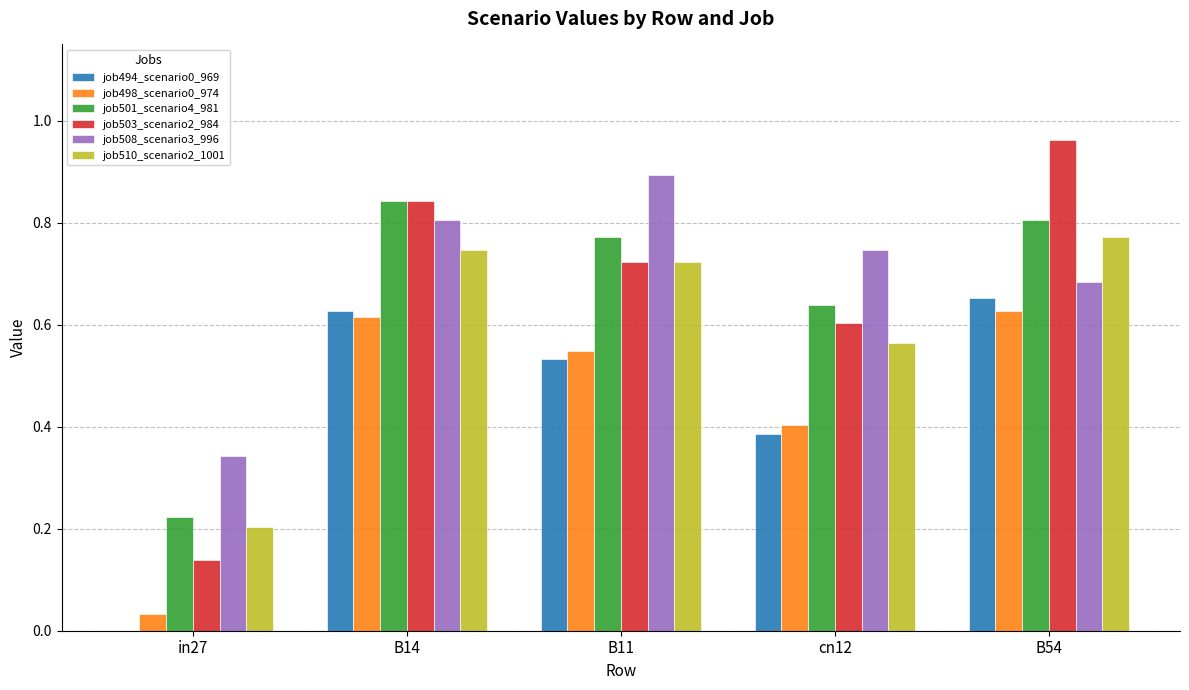

The job501_scenario4_981 series shows 0.2 at in27. True or false?

True